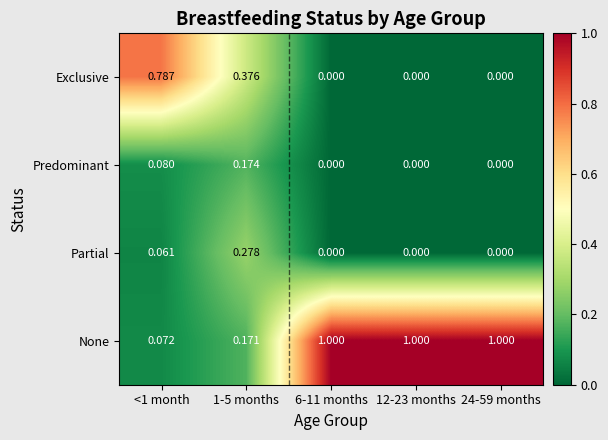

Rank the series by their maximum value, from lowest to highest.

Predominant, Partial, Exclusive, None